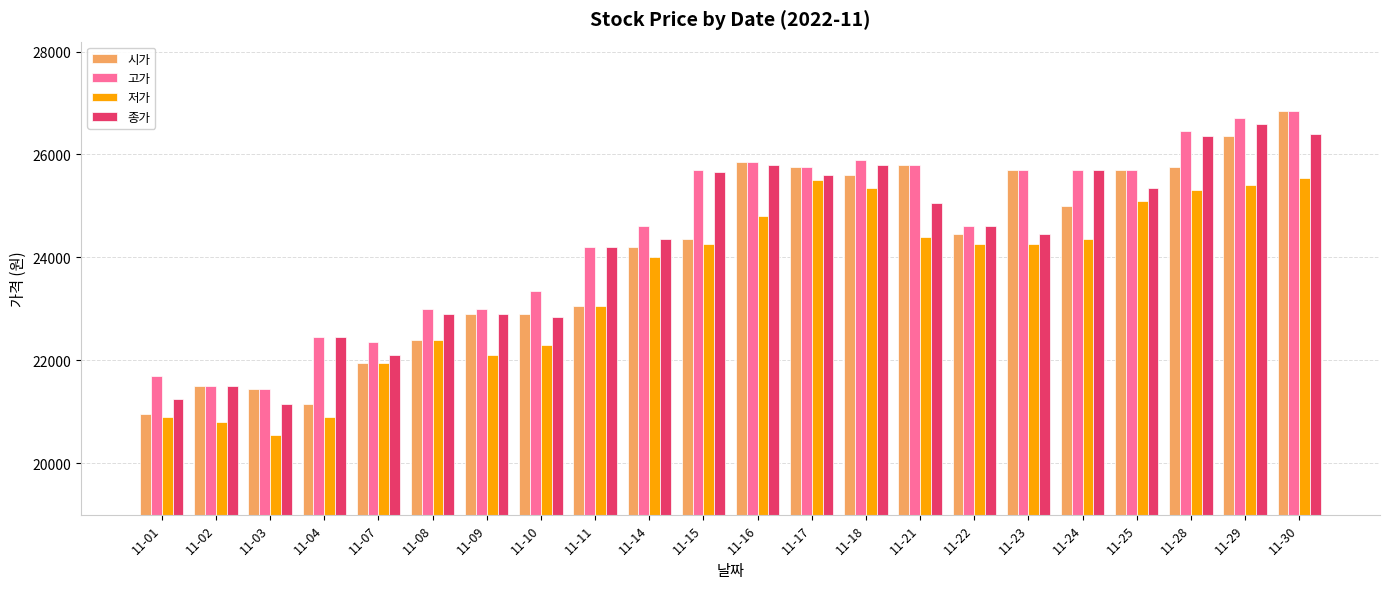

What is the average value of the 고가 series?

24468